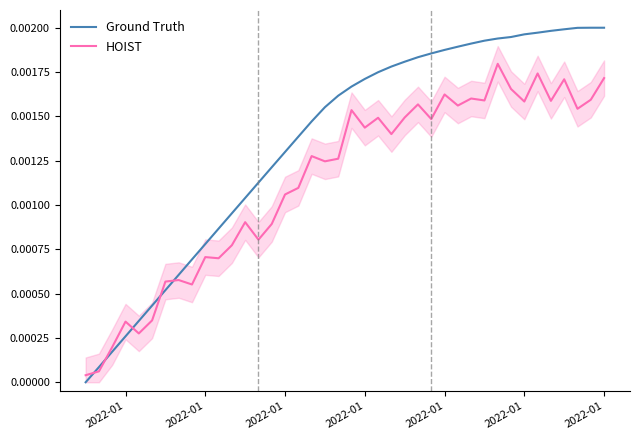

The value of HOIST at 2022-01 is 0.0. True or false?

True